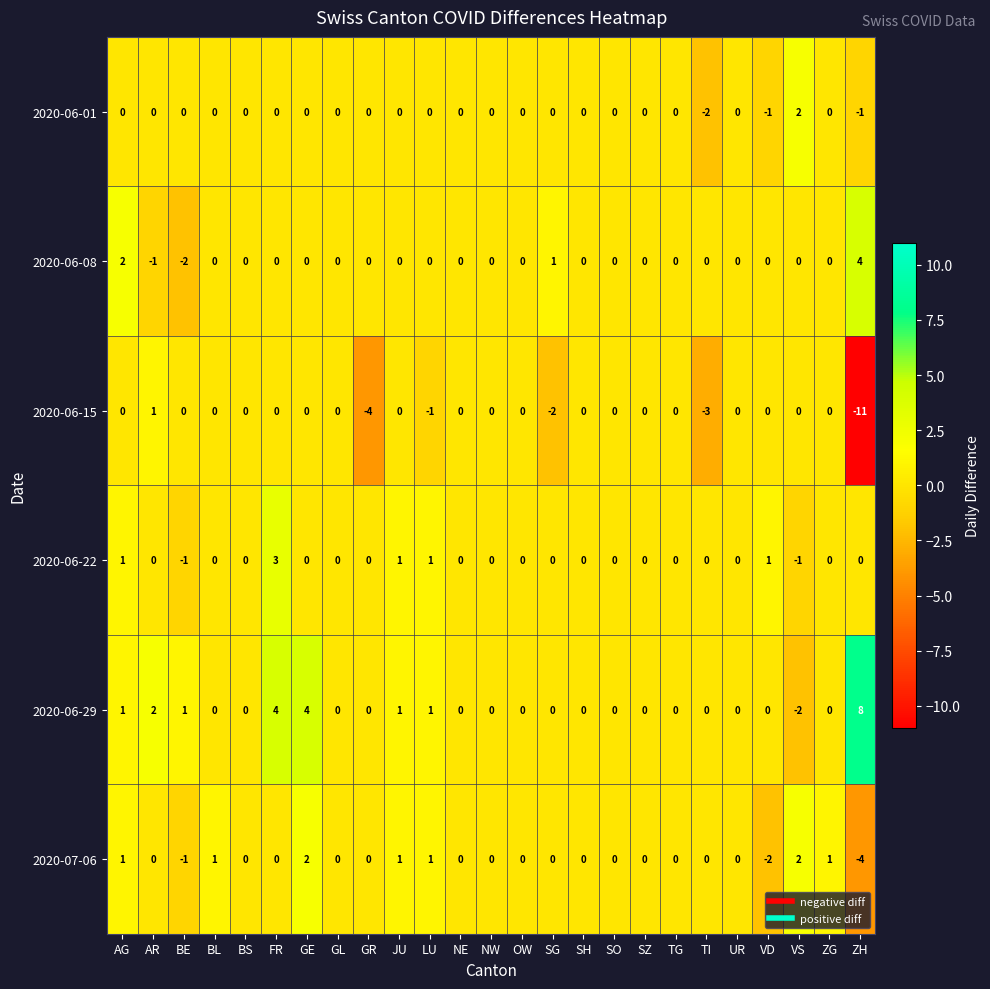

How many values in 2020-07-06 are below zero?

3